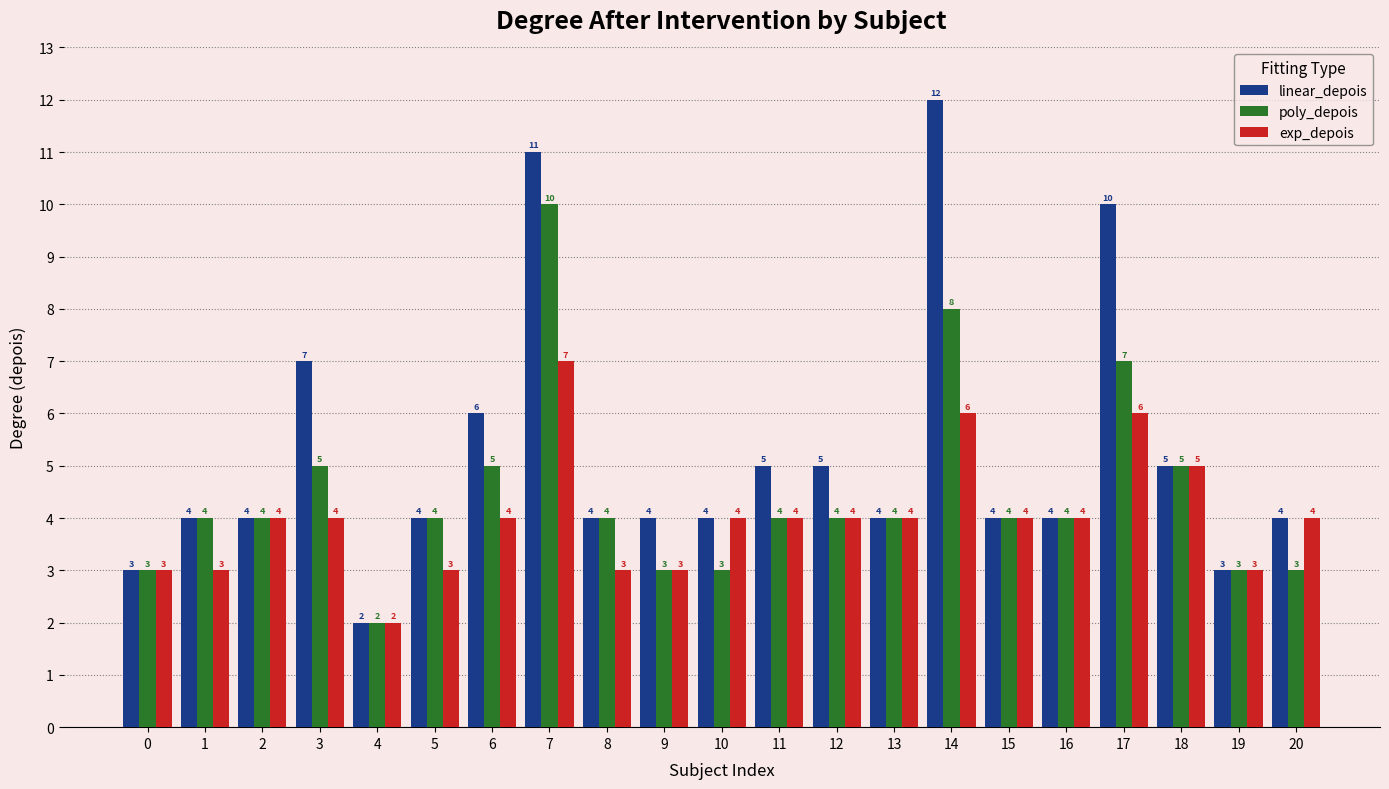

List the series in order of their peak value, highest first.

linear_depois, poly_depois, exp_depois